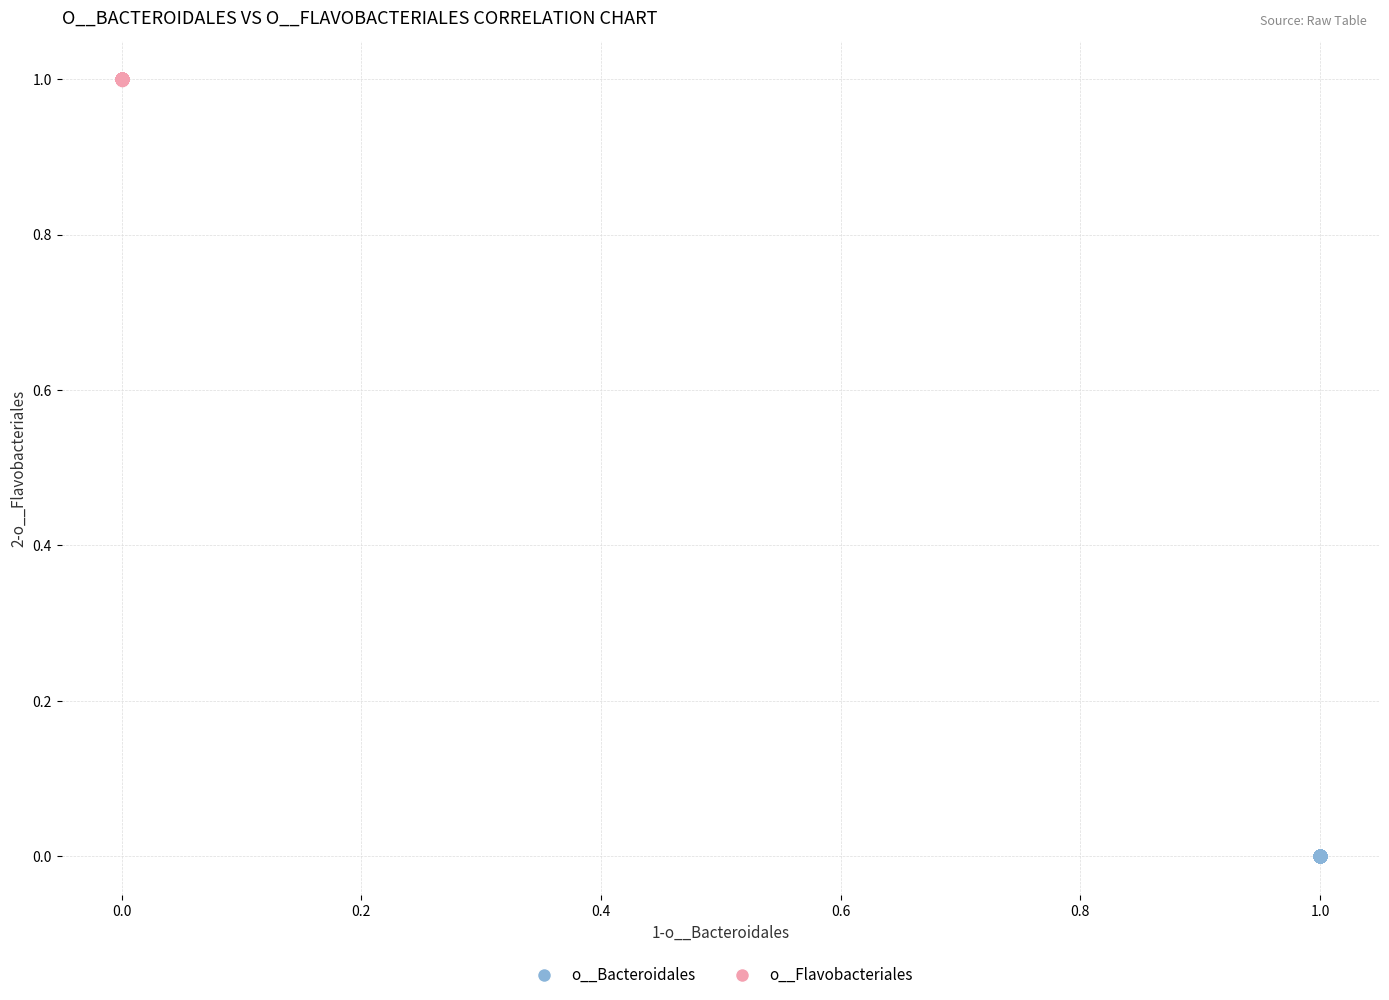

Which series reaches the minimum Y coordinate?

o__Bacteroidales